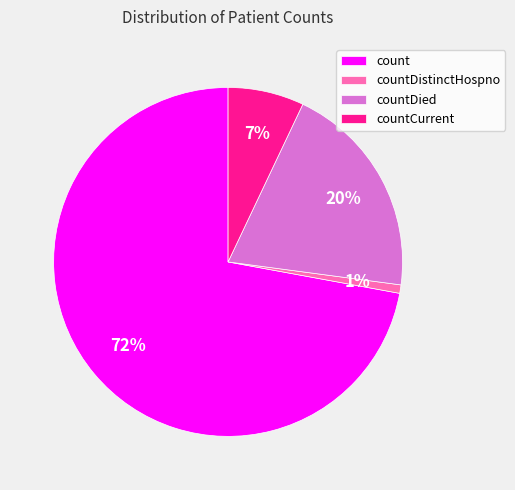

Rank the categories by value from lowest to highest.

countDistinctHospno, countCurrent, countDied, count